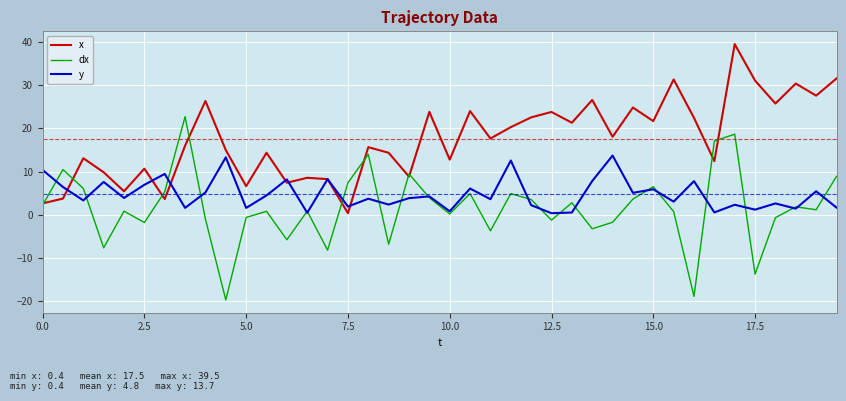

How many lines are shown in the chart?

3